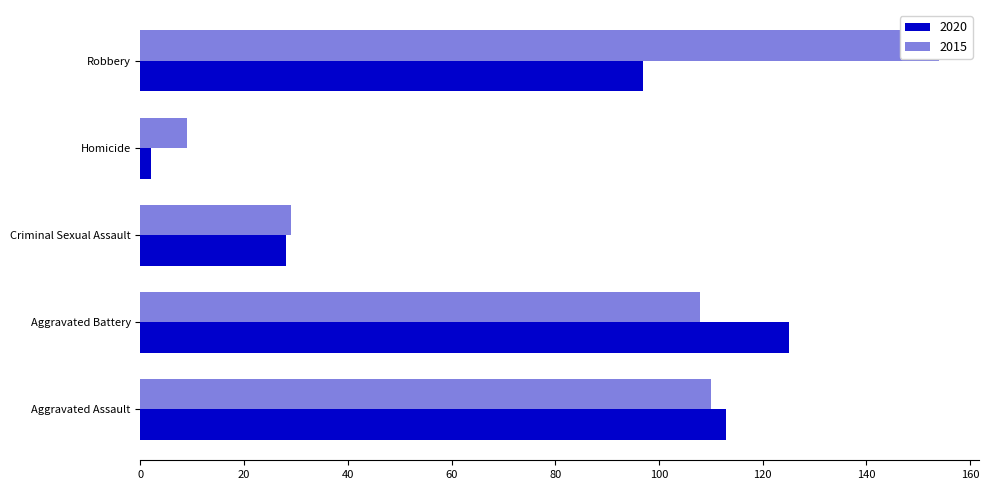

Is the value of 2020 at Aggravated Assault greater than the value of 2015 at Robbery?

No